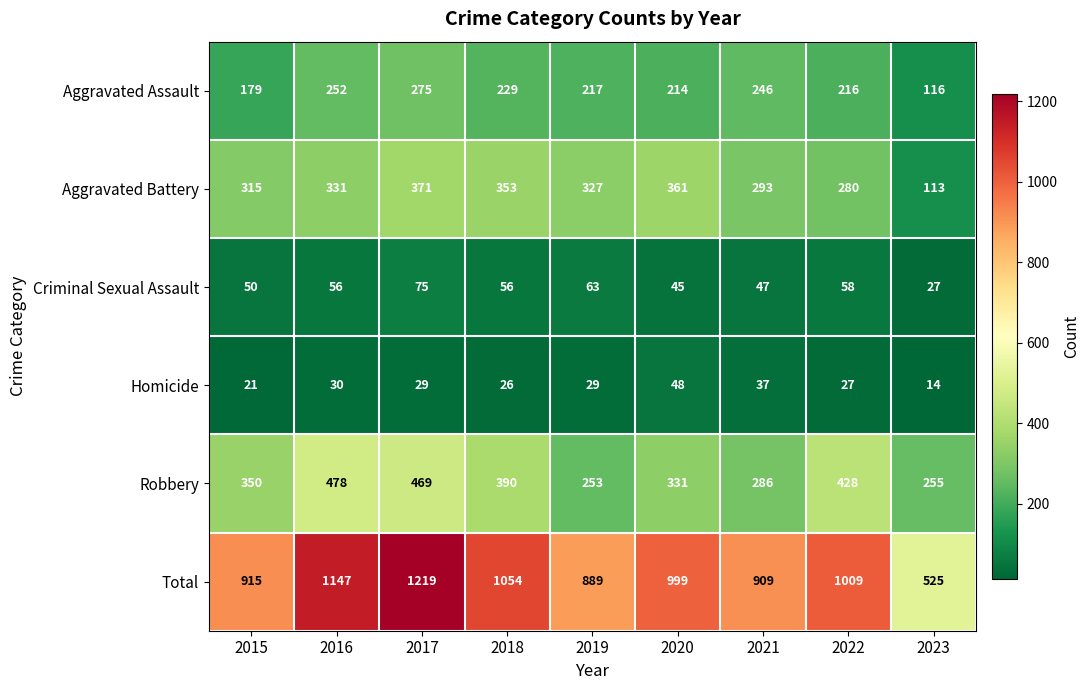

Where does the Homicide series first go above 29?

2016